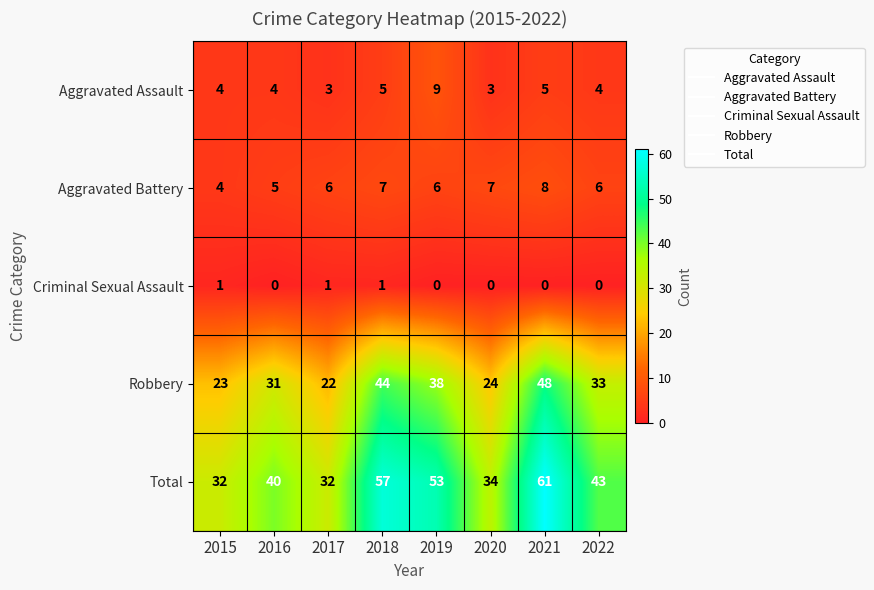

At which label does Aggravated Assault reach its peak?

2019